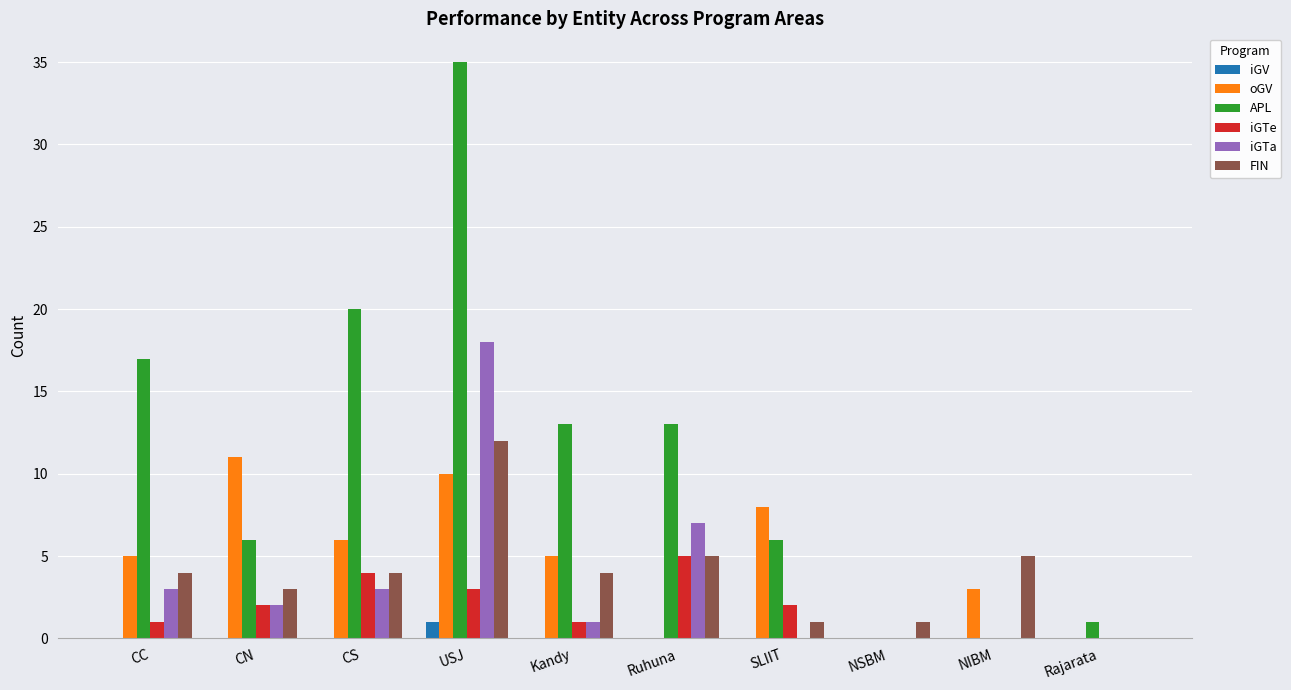

Are the bars grouped side by side (vs. stacked)?

Yes